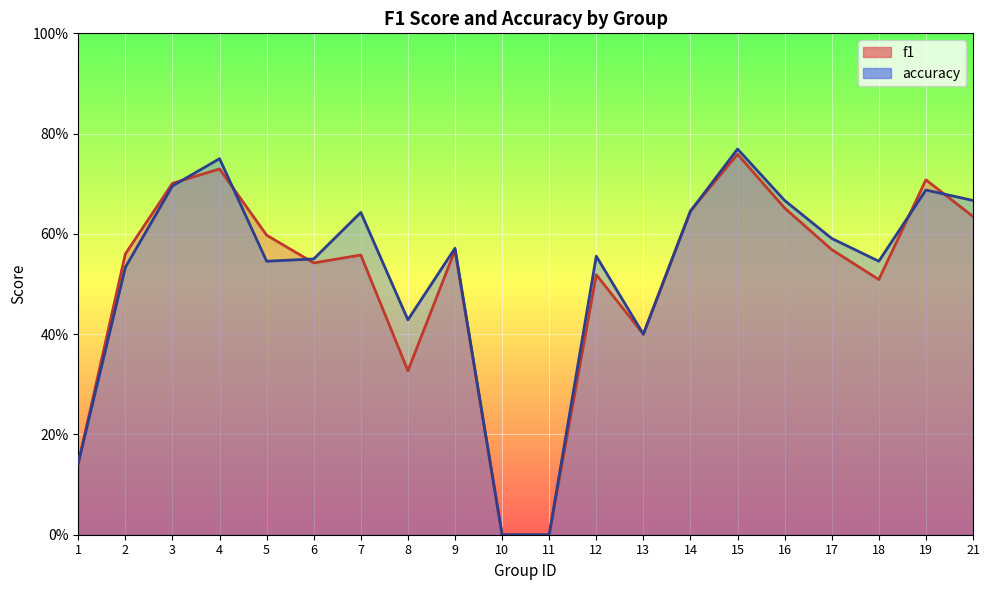

Count the f1 values in the range 0 to 1.

20